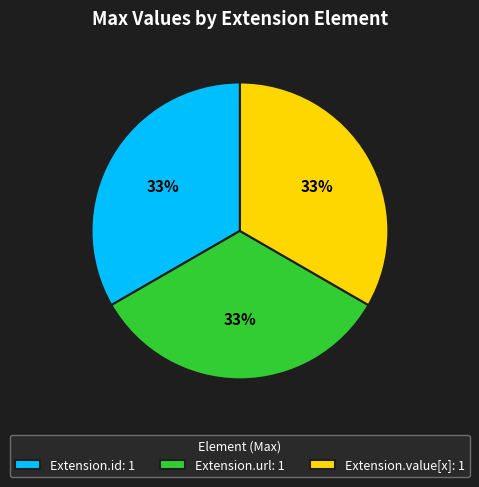

Does Extension.url: 1 represent more than half of the total?

No